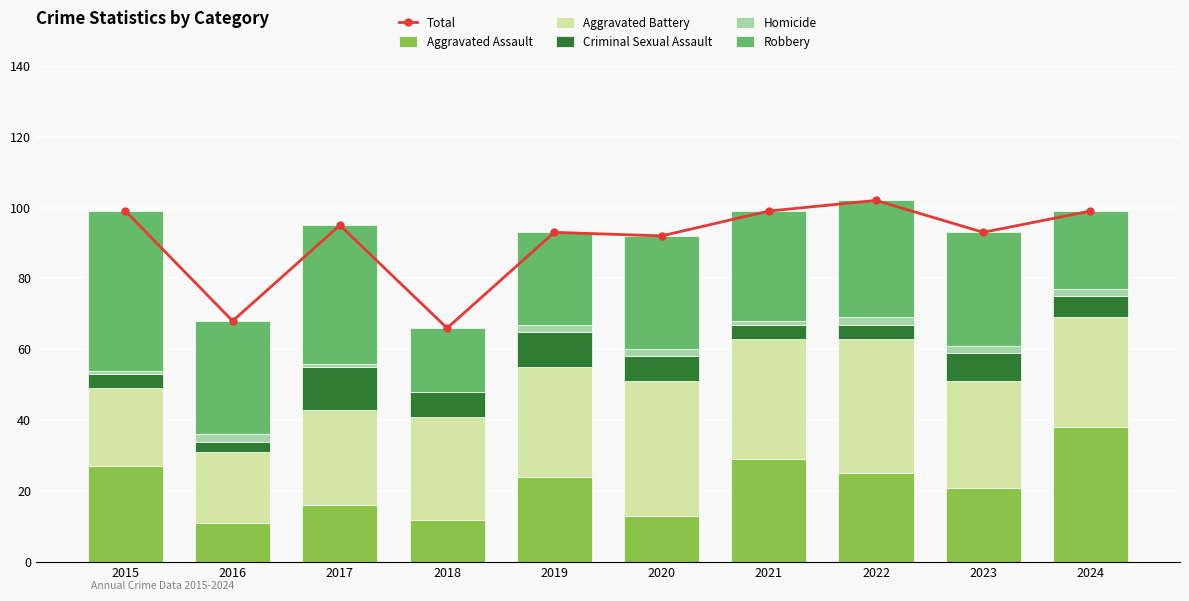

What is the difference between the second highest and second lowest values in the Criminal Sexual Assault series?

6